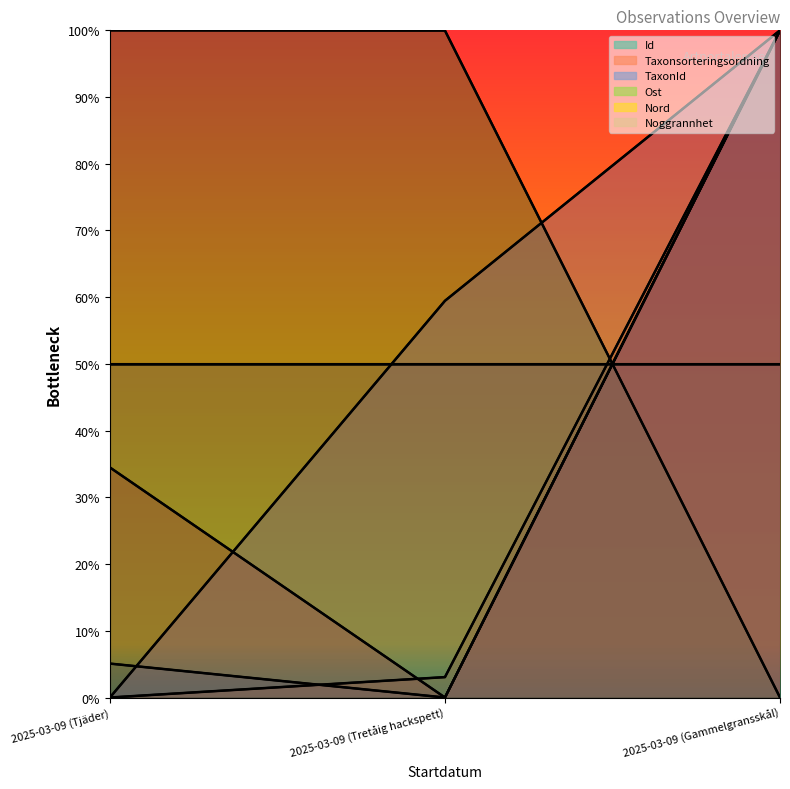

The value of Ost at 2025-03-09 (Tretåig hackspett) is 0.6. True or false?

False